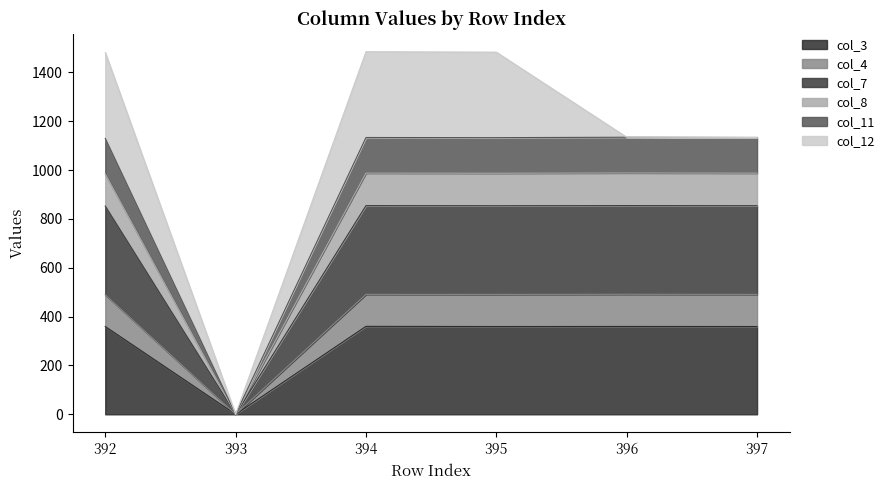

True or false: col_7 and col_3 cross at least once.

False